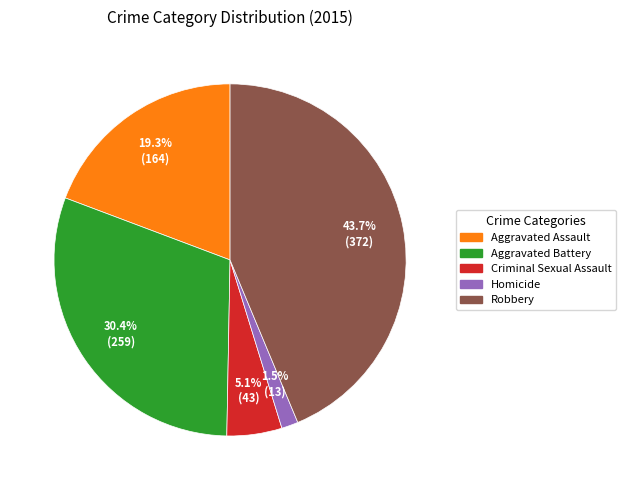

Does any single category account for the majority?

No